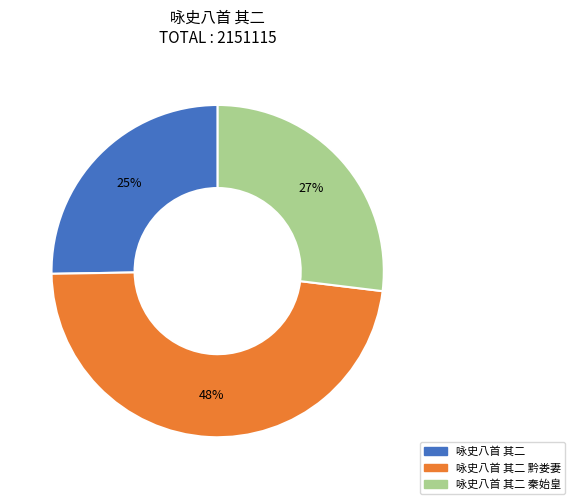

Is there a majority slice in this chart?

No